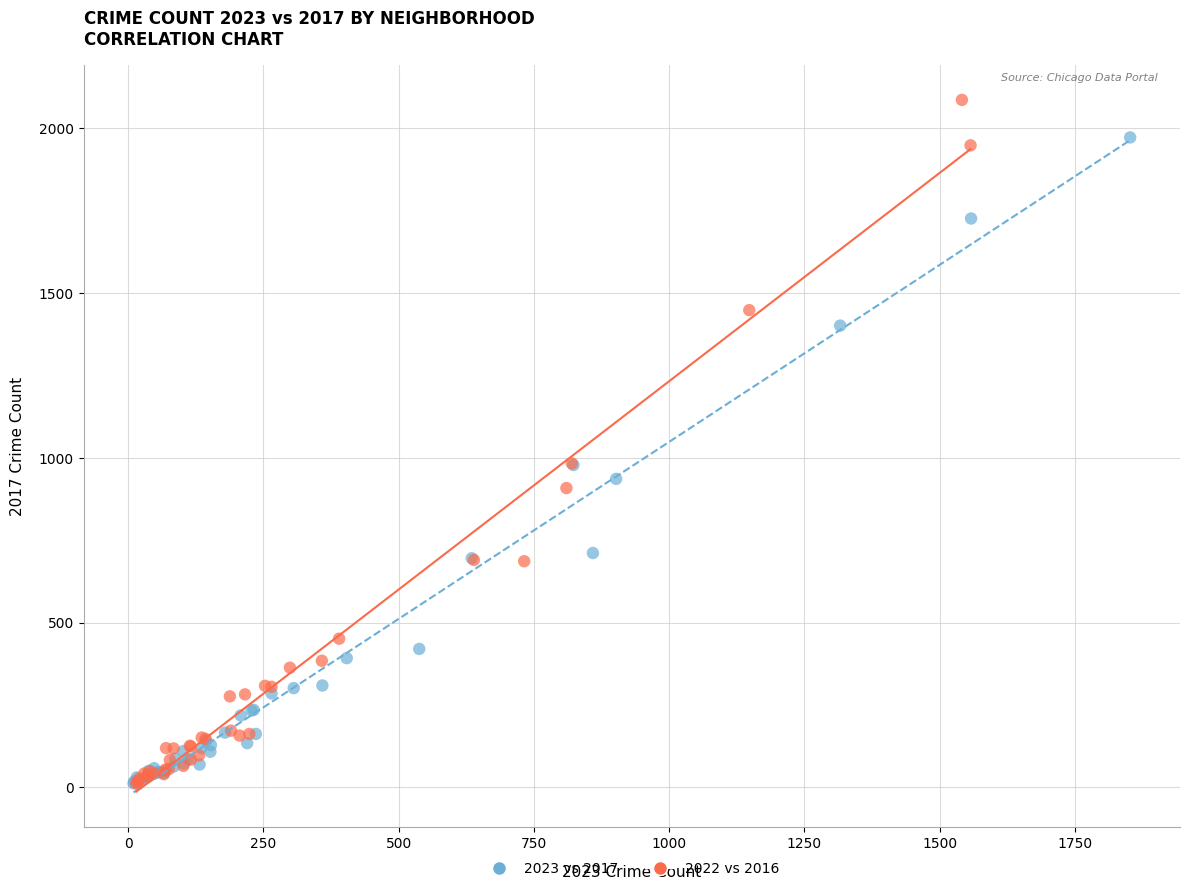

Which series has the widest spread of Y values?

2022 vs 2016